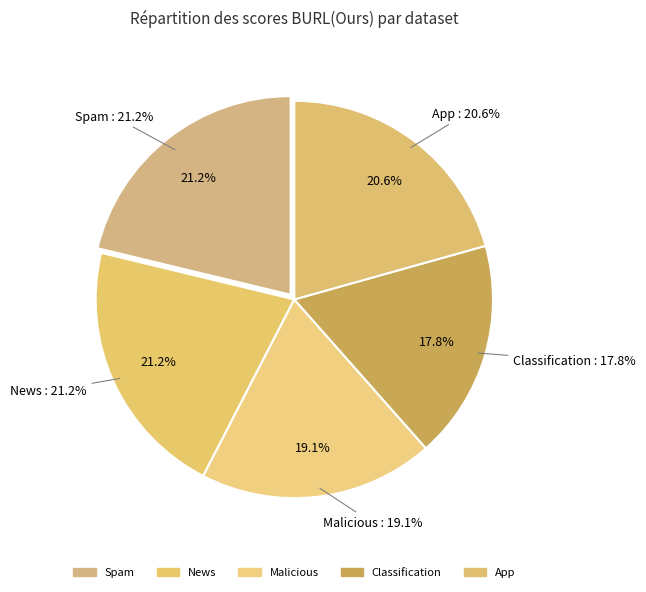

To the nearest percent, what is the average slice percentage?

20%